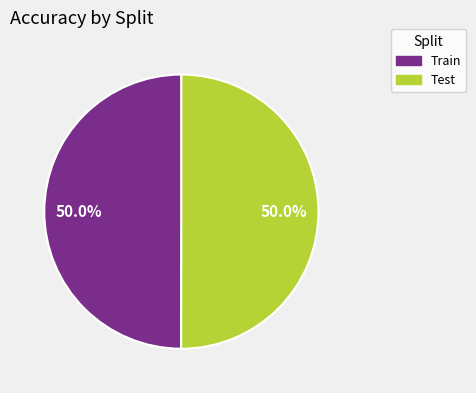

What is the total percentage of Test and Train?

100.0%